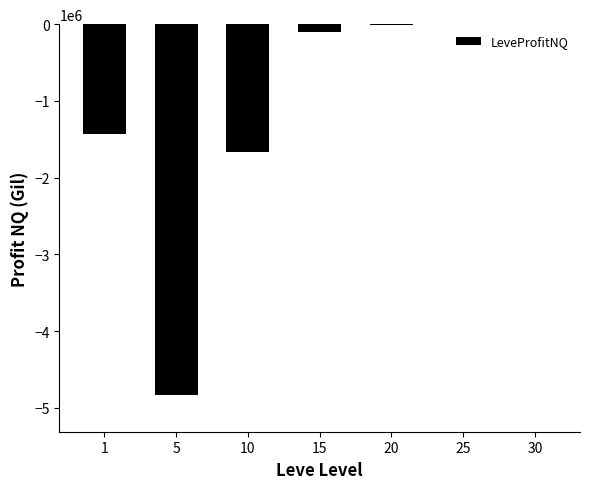

Is it true that the value at 5 is -1281458.0?

False